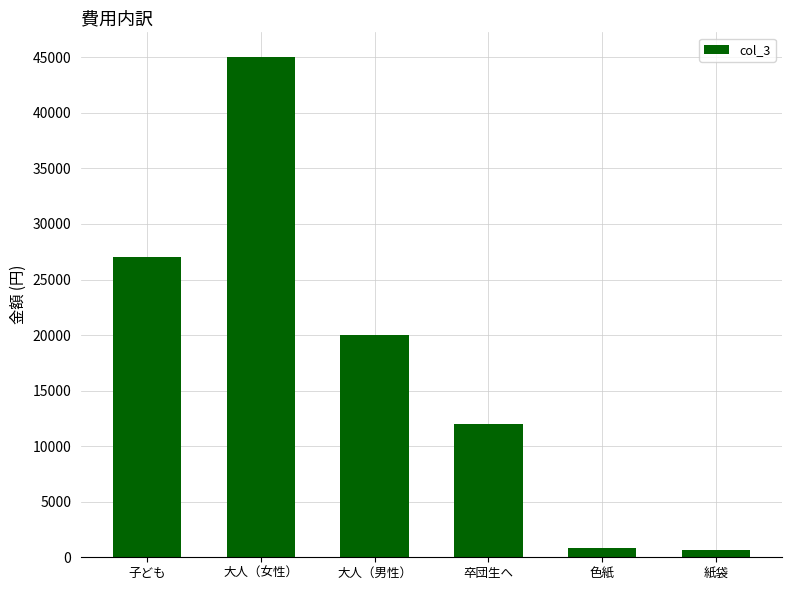

The chart shows a value of 27000 at 子ども. True or false?

True